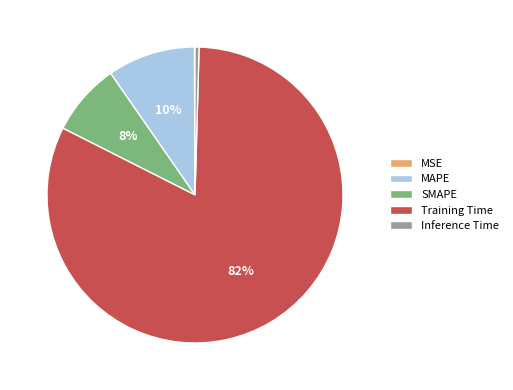

True or false: MAPE accounts for 3% of the total.

False